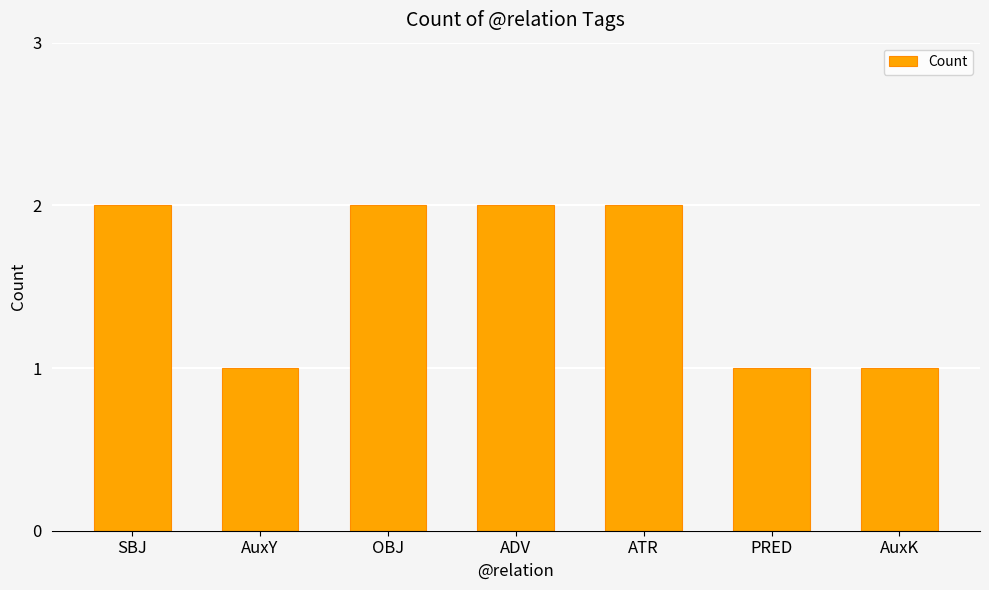

Approximately how many times larger is the value at ADV compared to OBJ?

1.0